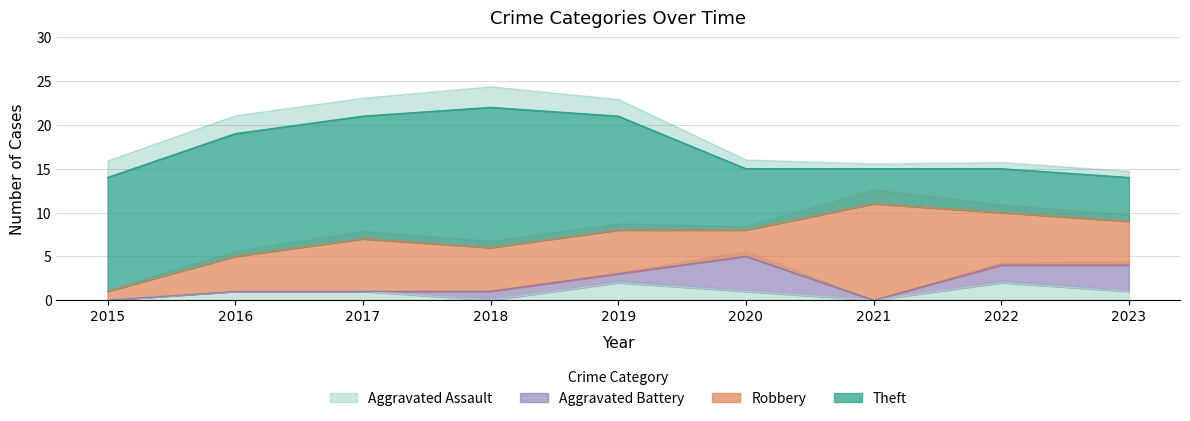

What is the total value across all series at 2020?

15